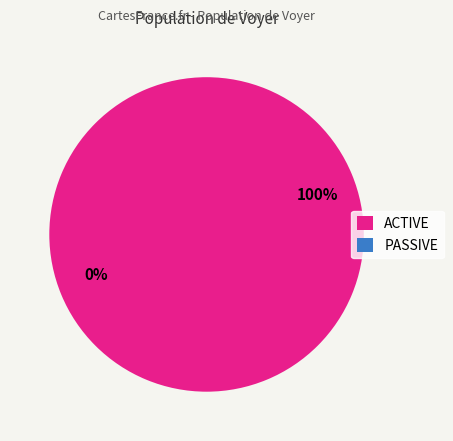

What is the largest slice in the pie chart?

ACTIVE